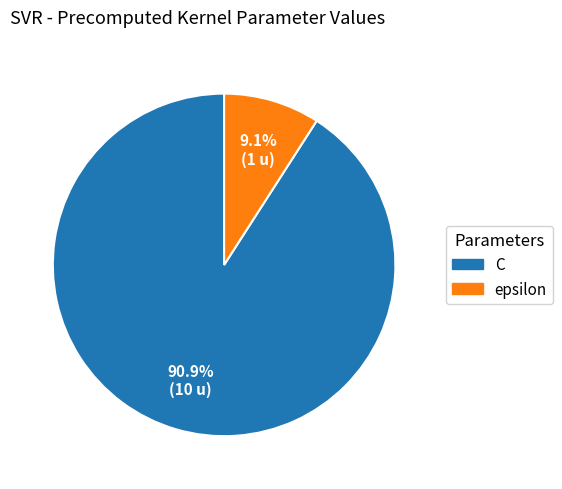

What percentage is NOT represented by C?

9.1%